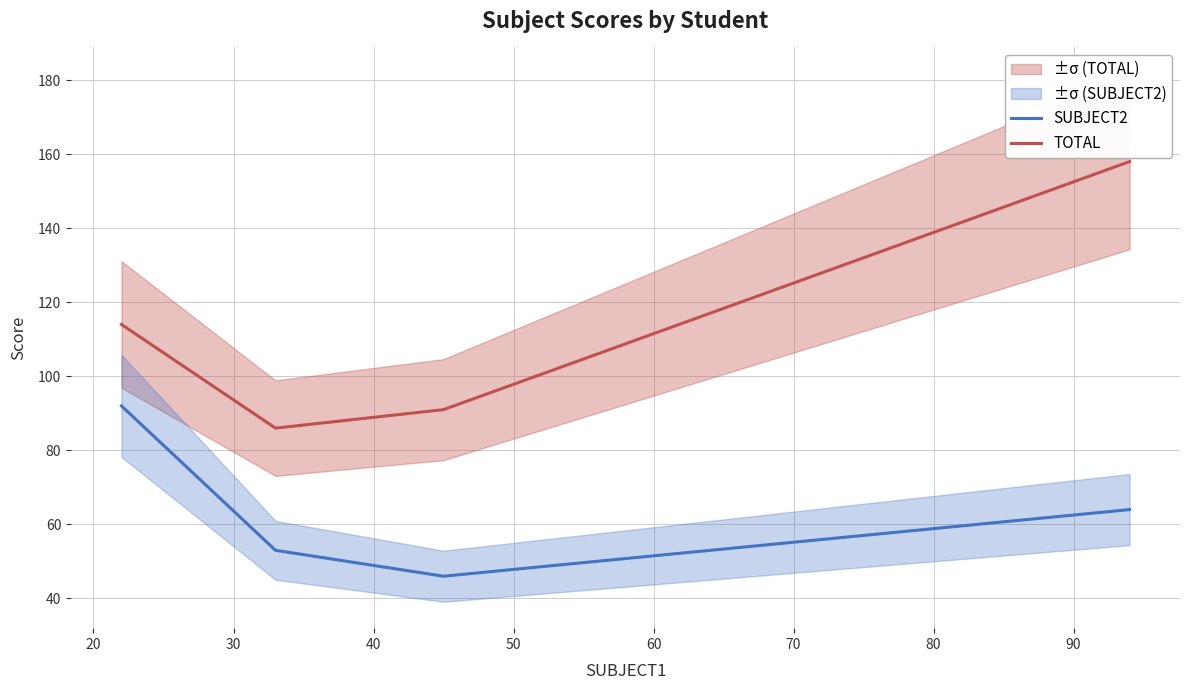

True or false: TOTAL and SUBJECT2 cross at least once.

False